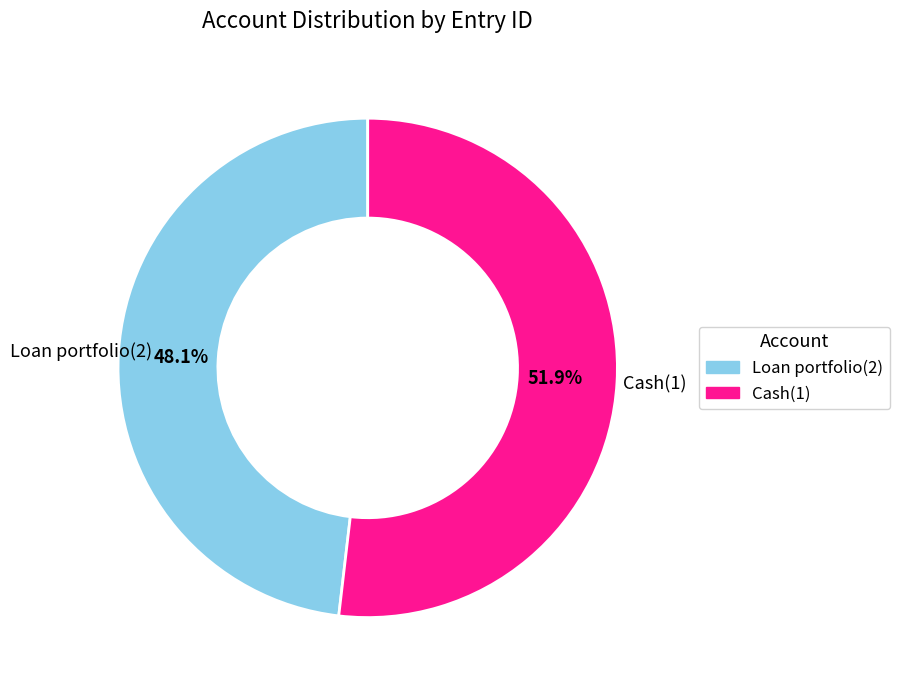

Which category has the biggest portion of the pie?

Cash(1)